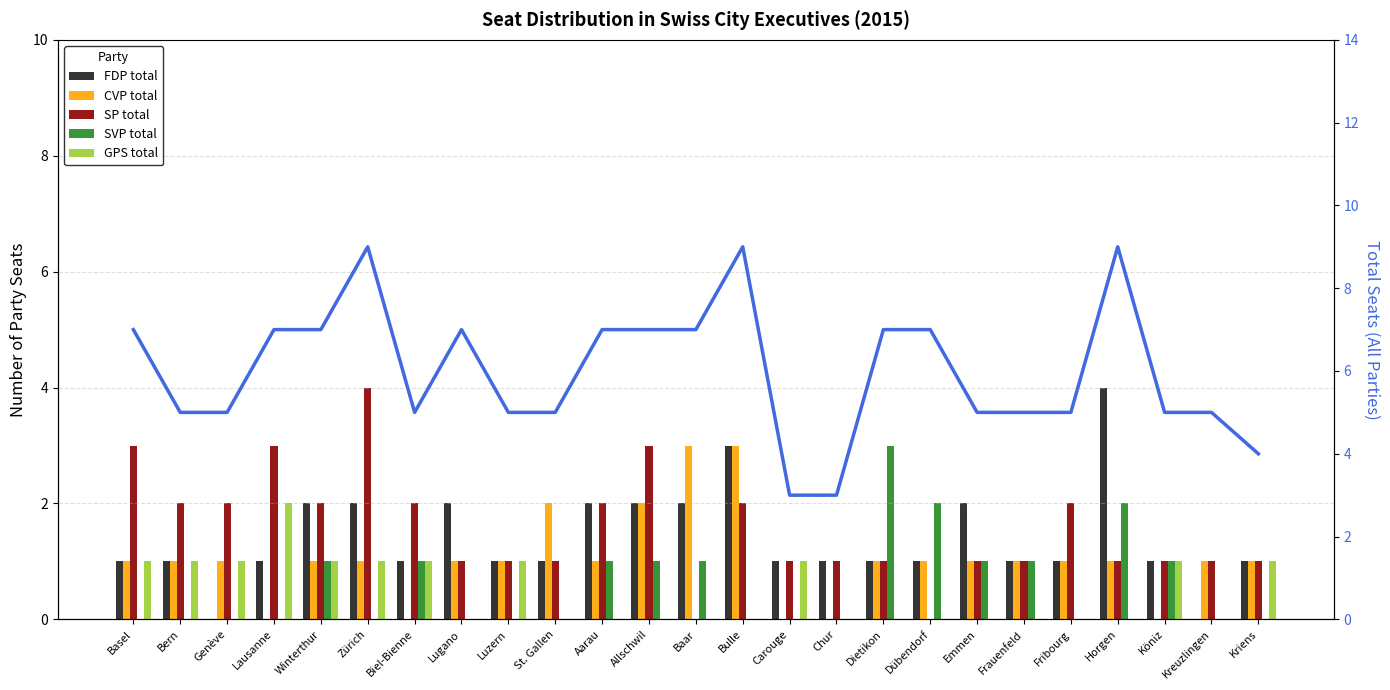

How many bars are there in each group?

6